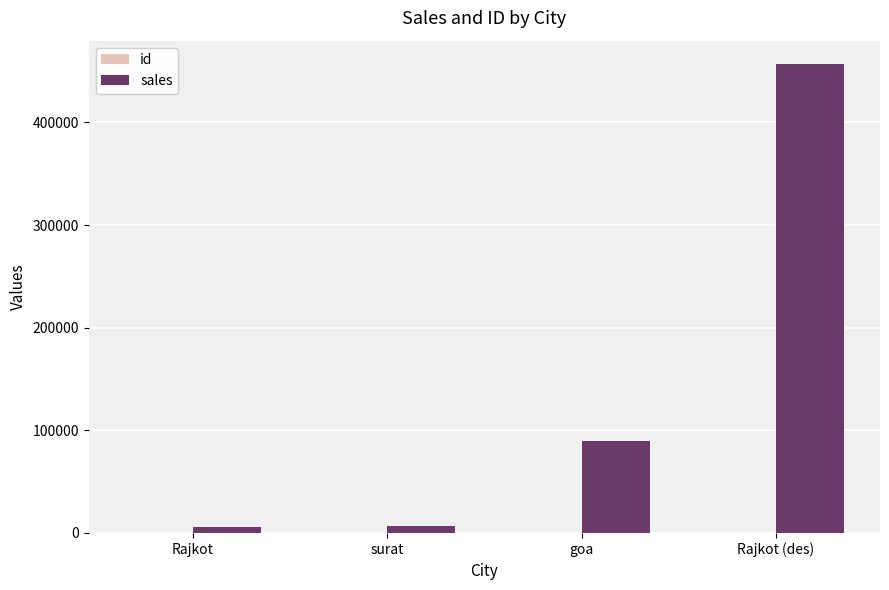

The value of sales at Rajkot (des) is 456787. True or false?

True